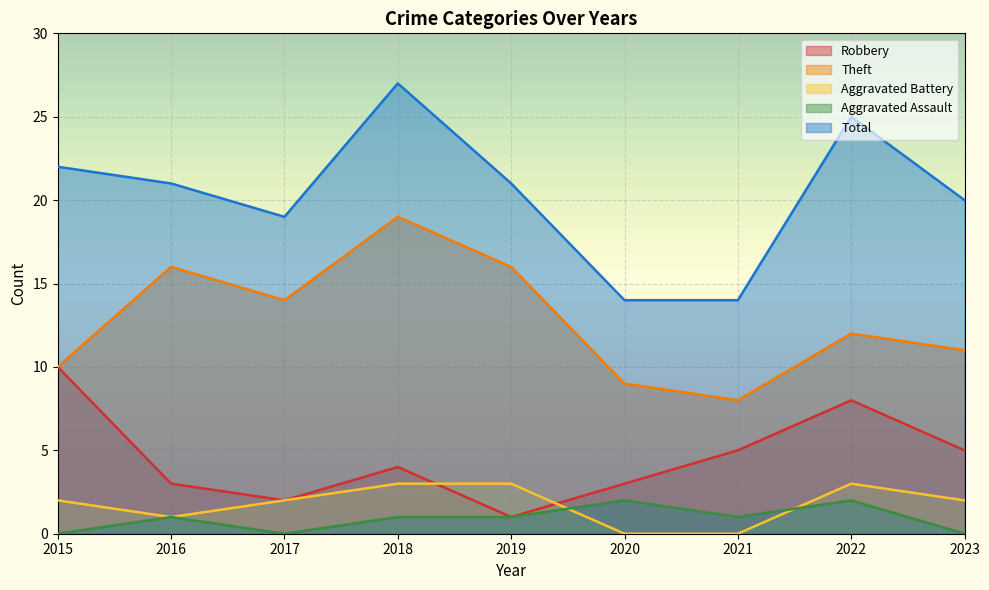

Which series has the largest total across all categories?

Total